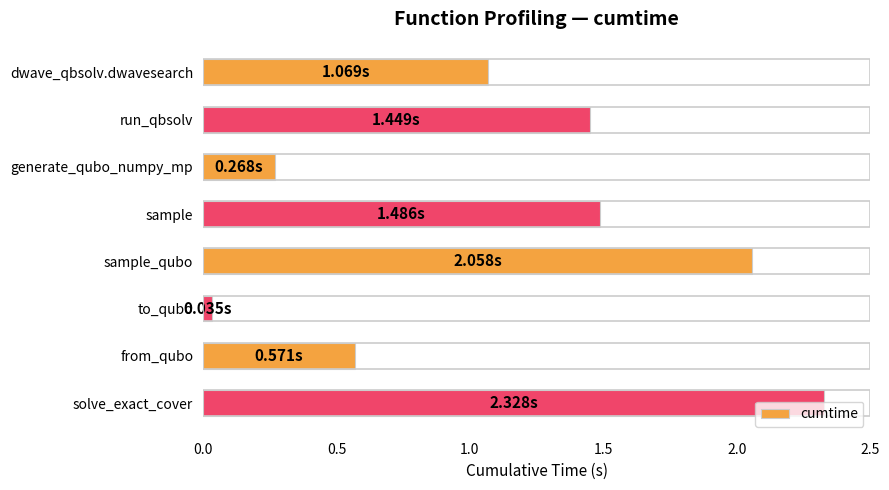

Does the chart contain any negative values?

No